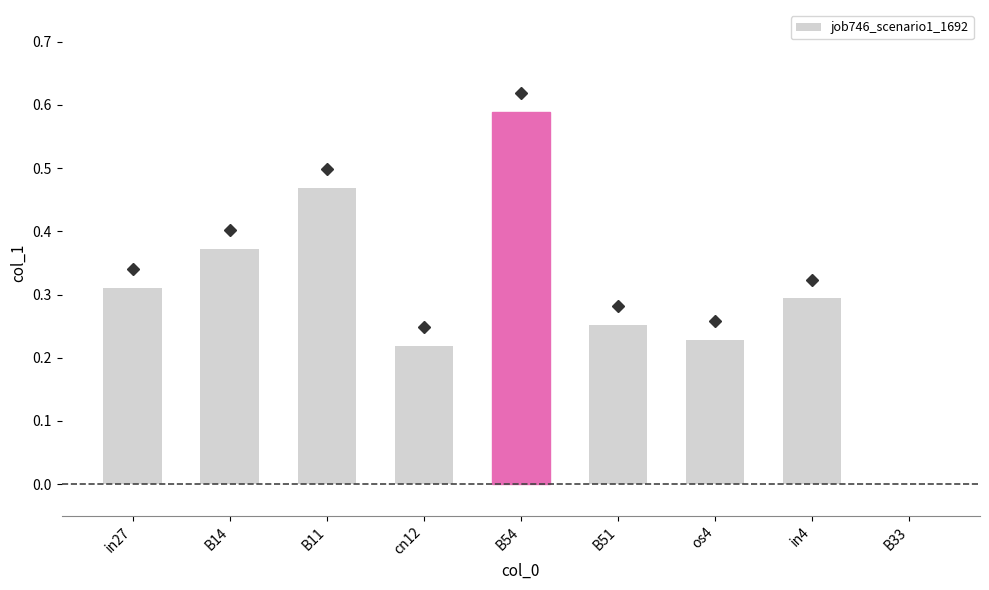

What is the change in value from B14 to os4?

-0.1